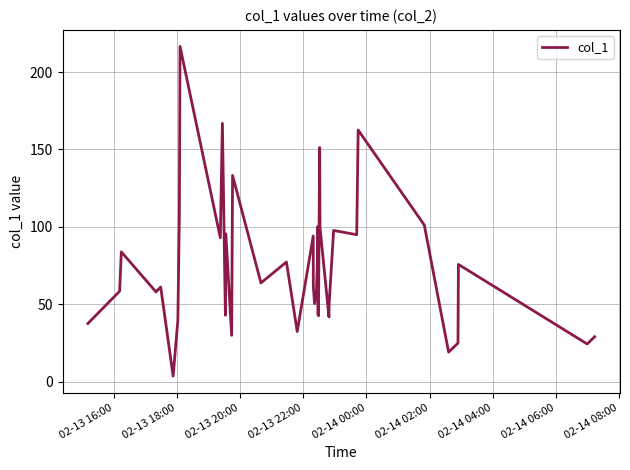

What is the difference between the maximum and minimum values?

212.9